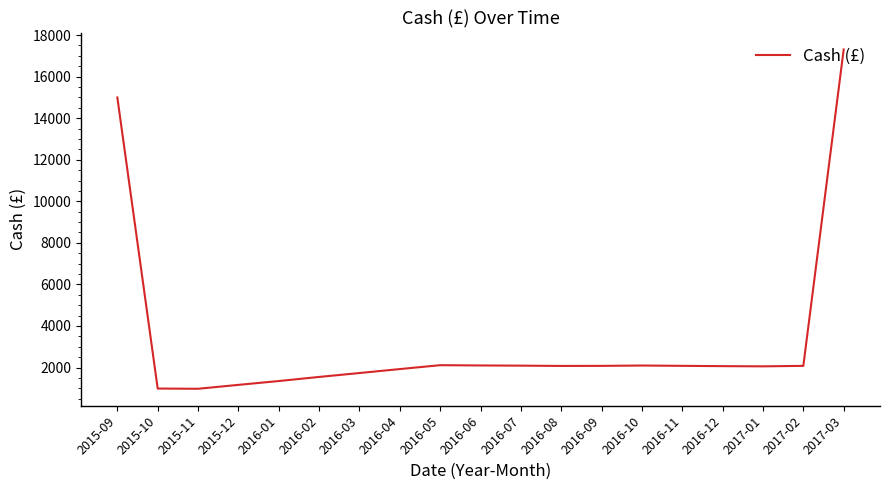

Does the chart display data point markers on the line(s)?

No